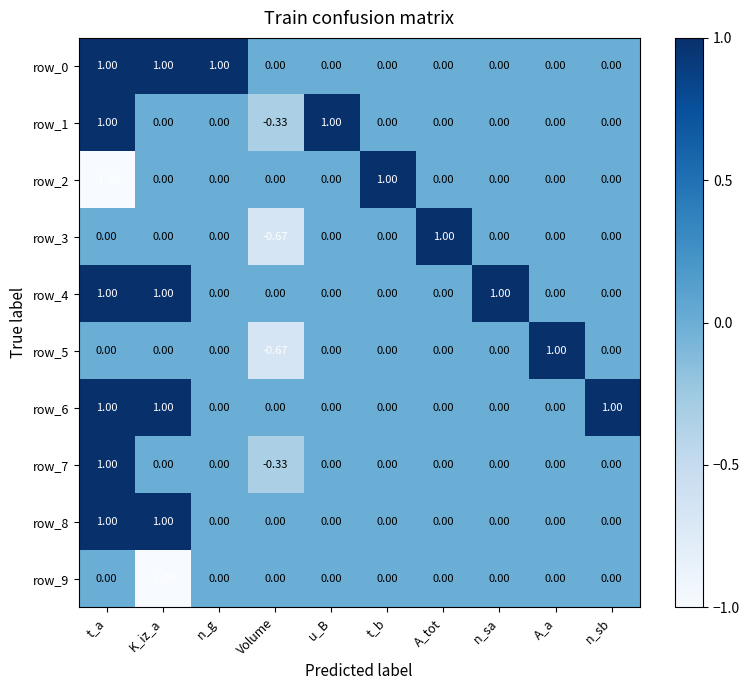

At which label does row_3 reach its minimum?

Volume